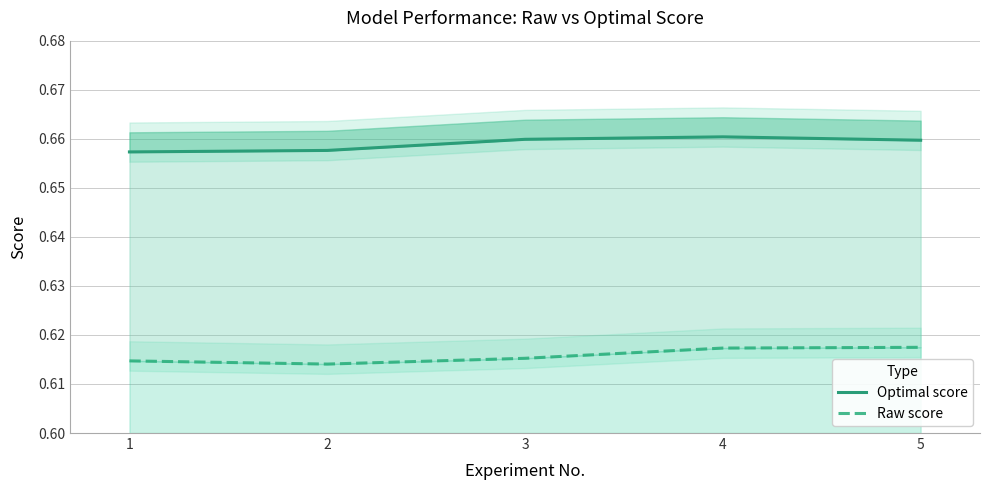

True or false: Raw score and Optimal score cross at least once.

False